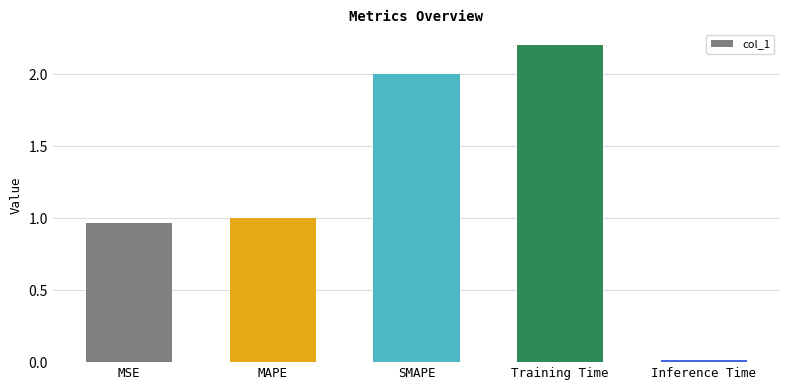

Rank the categories by value from highest to lowest.

Training Time, SMAPE, MAPE, MSE, Inference Time